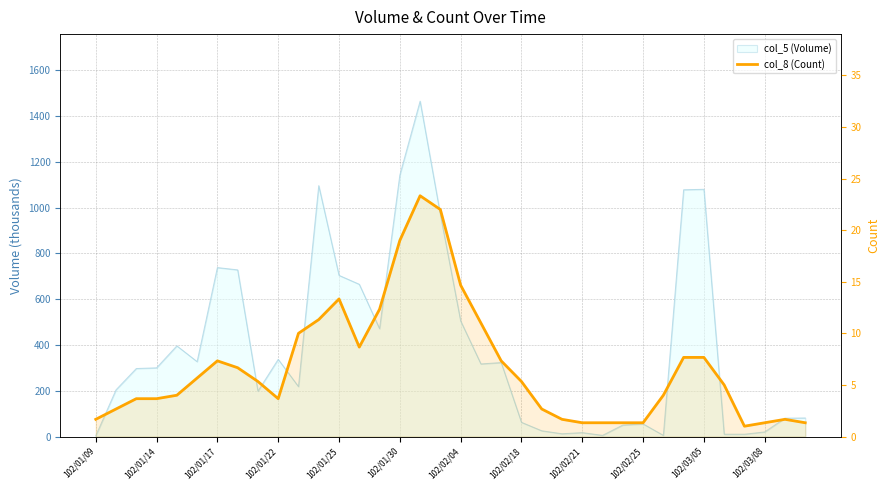

How many lines are shown in the chart?

1